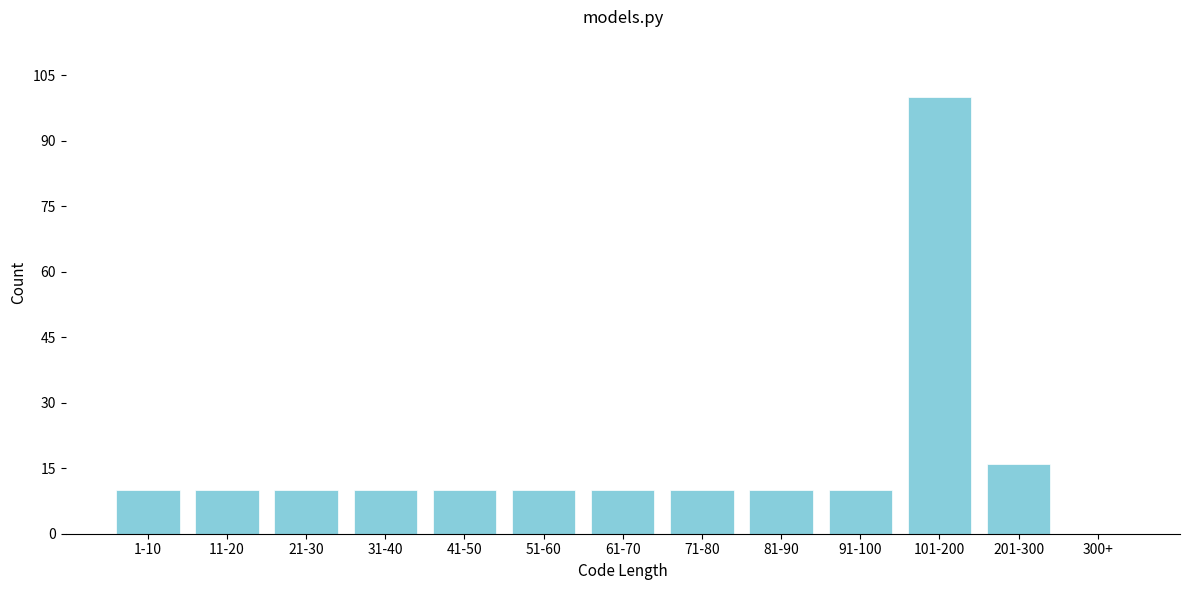

Reading left to right, list all the values displayed in this chart.

1-10=10	11-20=10	21-30=10	31-40=10	41-50=10	51-60=10	61-70=10	71-80=10	81-90=10	91-100=10	101-200=100	201-300=16	300+=0